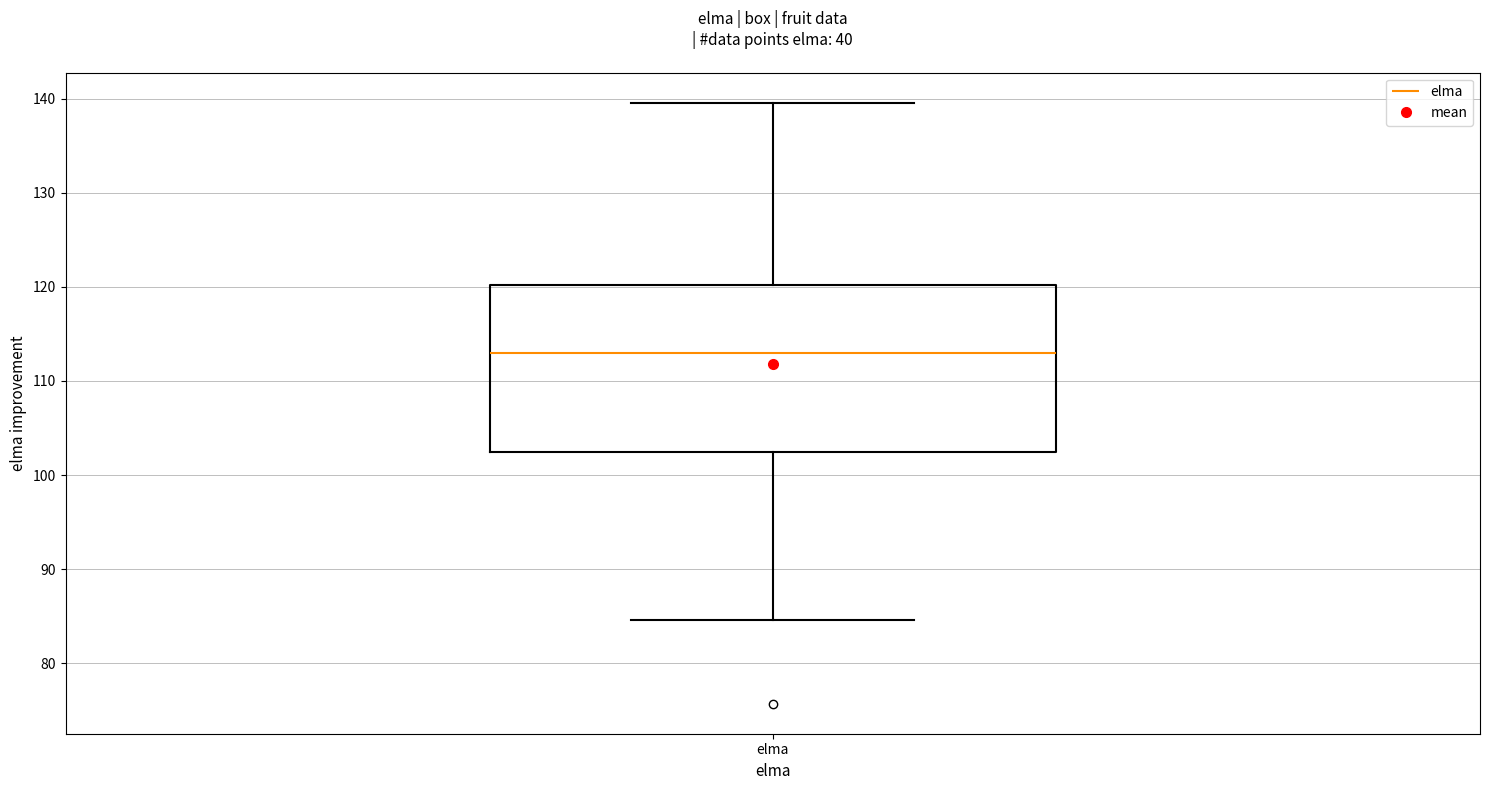

Where does the lower whisker of the box for elma end on the y-axis? The values are not printed on the chart, so give them approximately, as read against the axis.

85